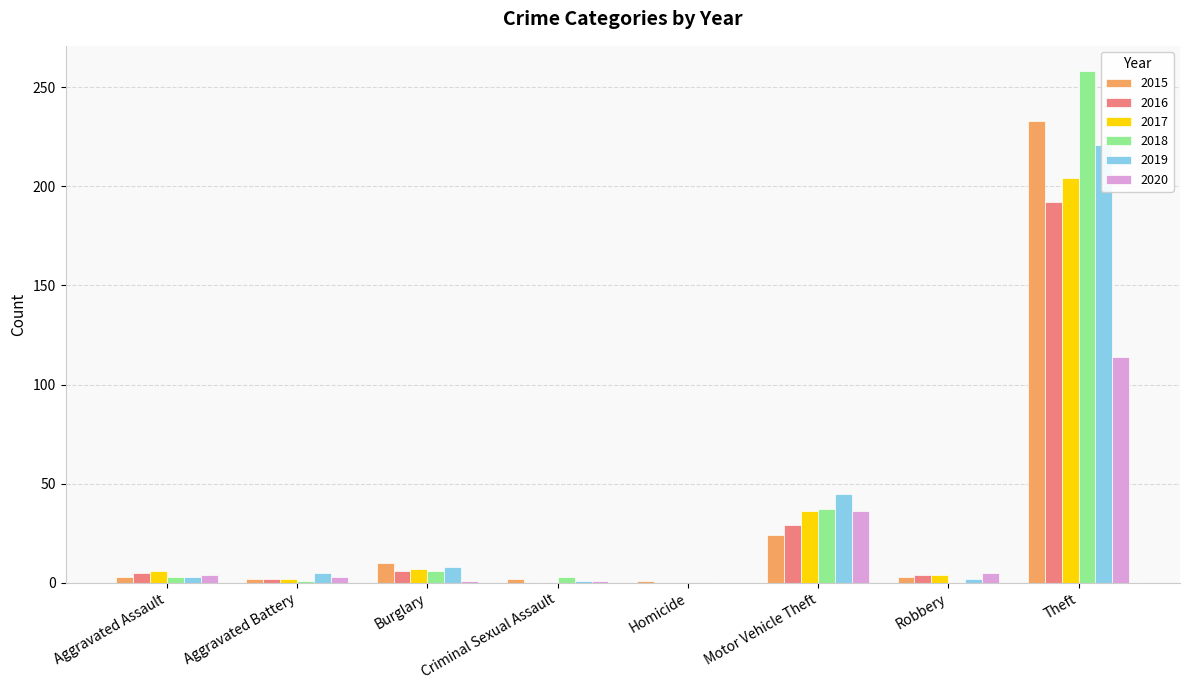

How many data points in 2015 are less than 3?

3